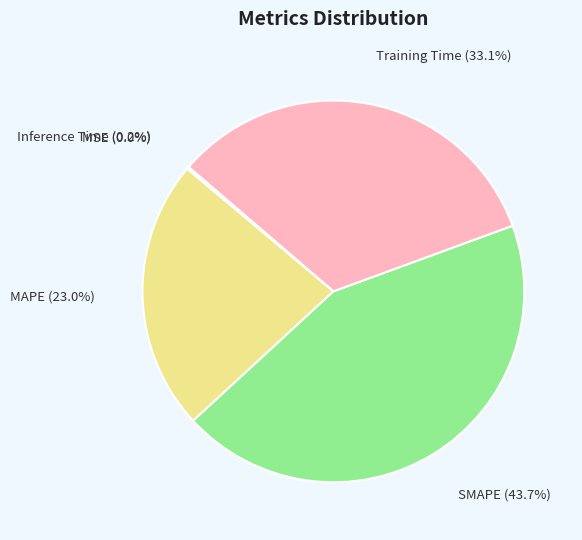

To the nearest percent, what is the difference between the largest and smallest slice percentages?

44%